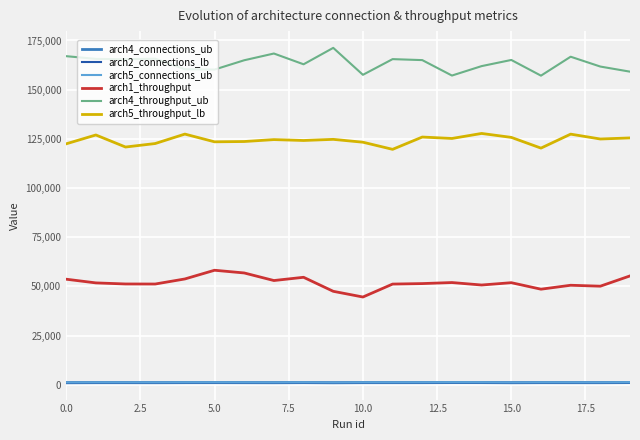

At how many categories does at least one series exceed 109889?

20